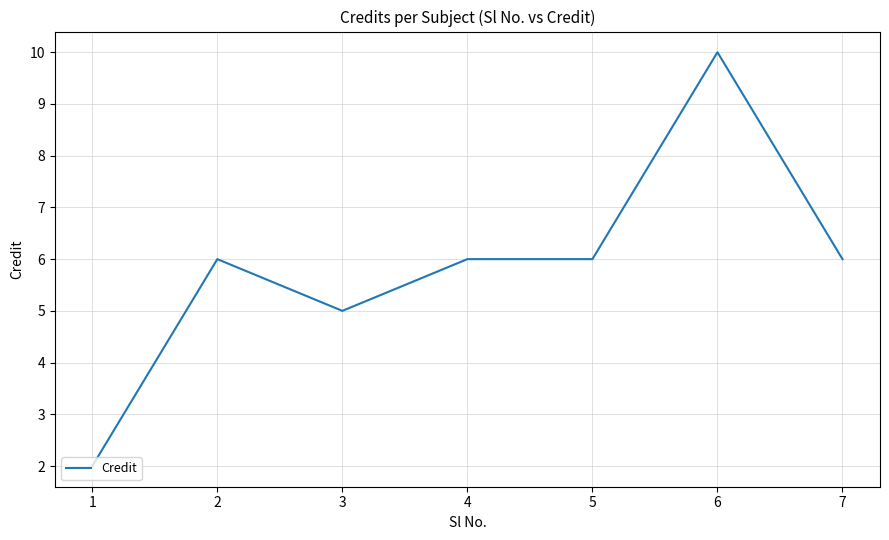

Where is the first local maximum?

2